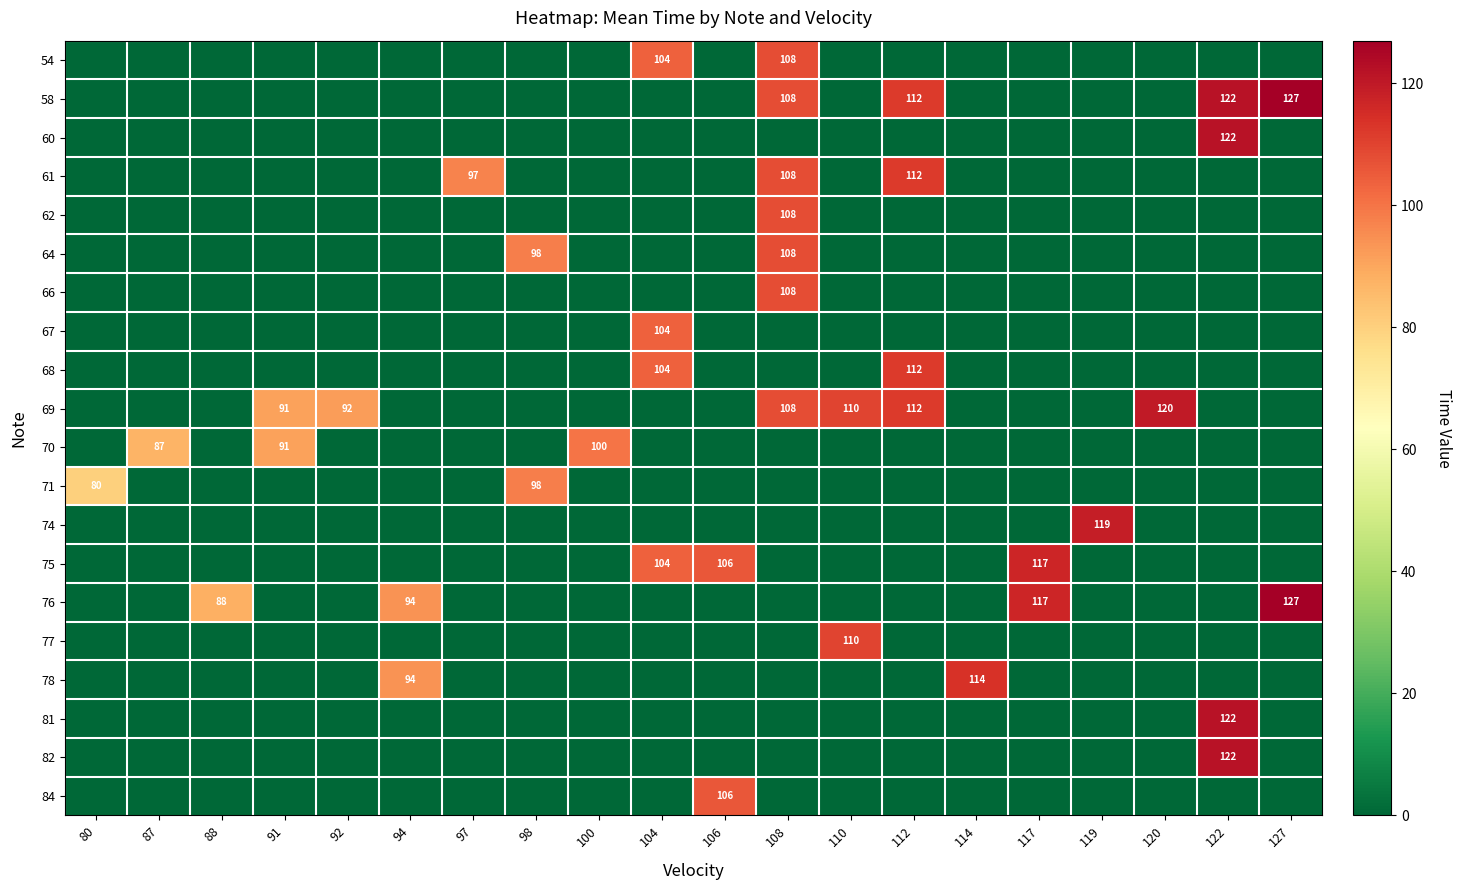

What is the greatest value displayed?

127